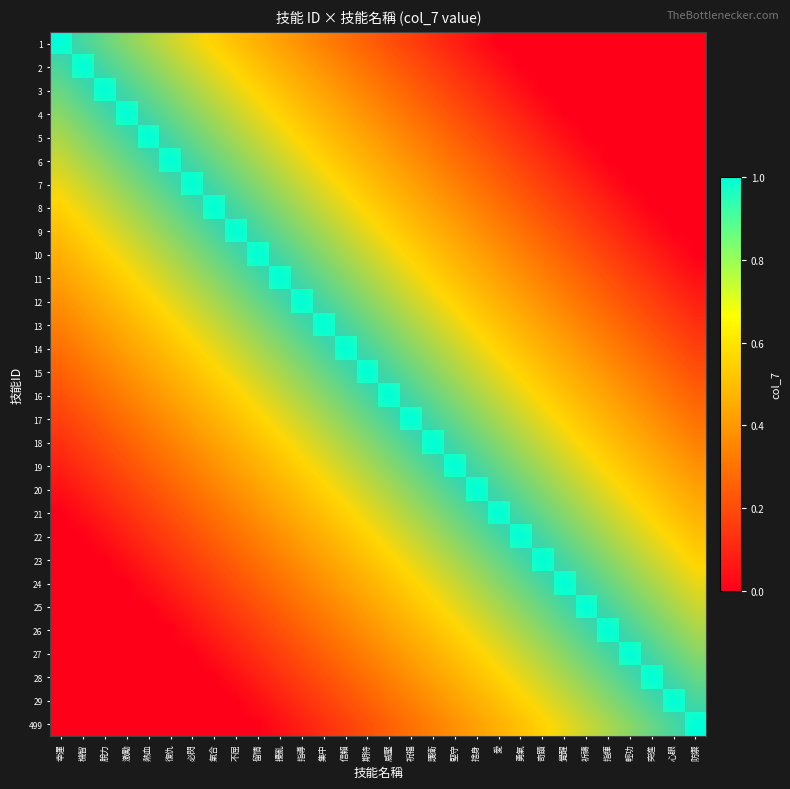

Which label corresponds to the smallest value in the chart?

愛